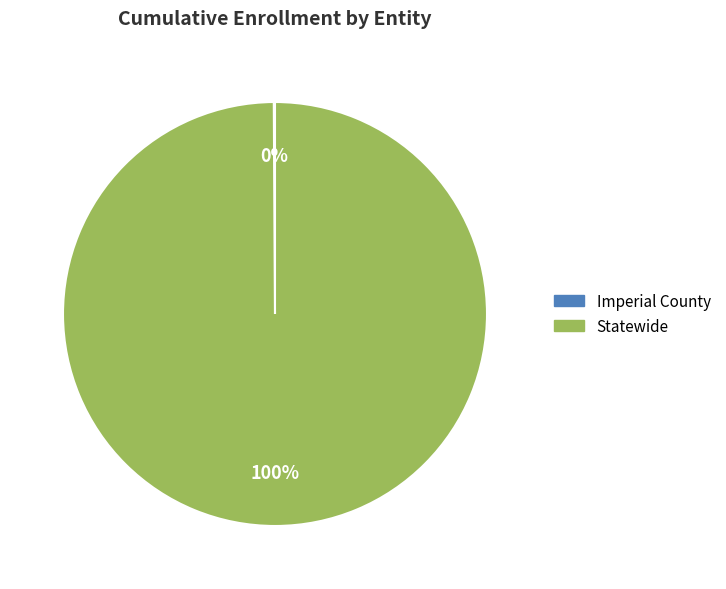

True or false: Statewide accounts for 90% of the total.

False